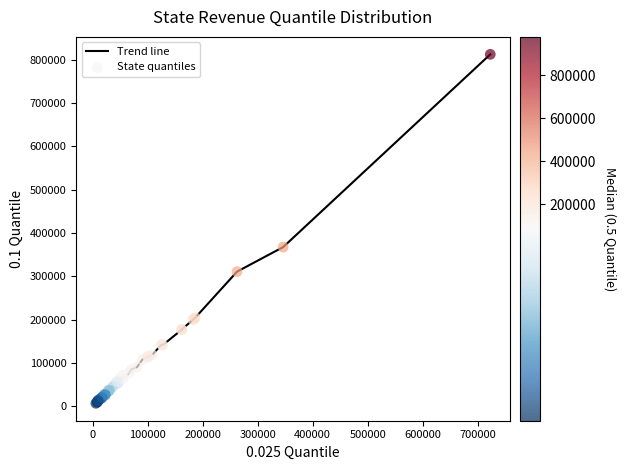

What is the maximum value shown in the chart?

811956.5